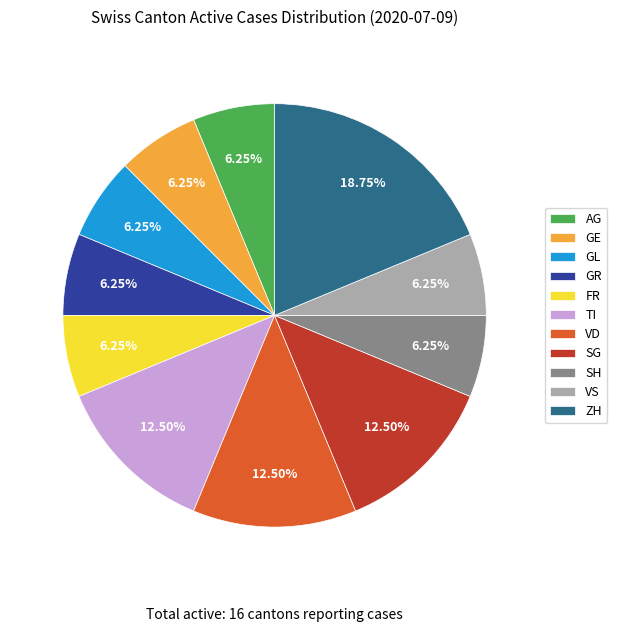

What percentage is the ZH slice, to the nearest percent?

19%